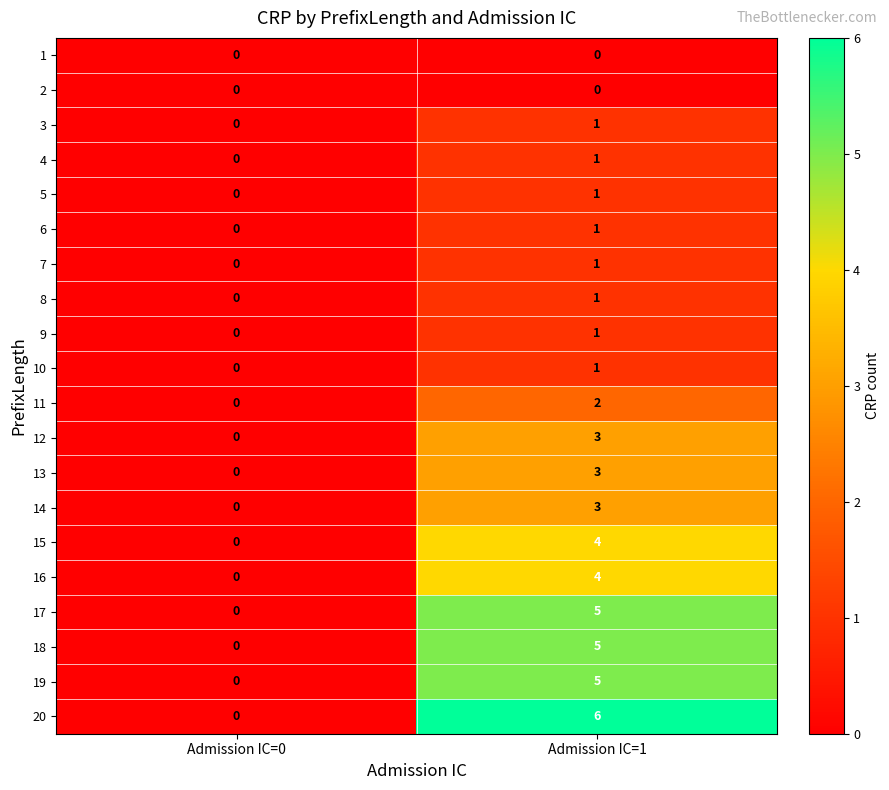

What value does the 15 series have at Admission IC=1?

4